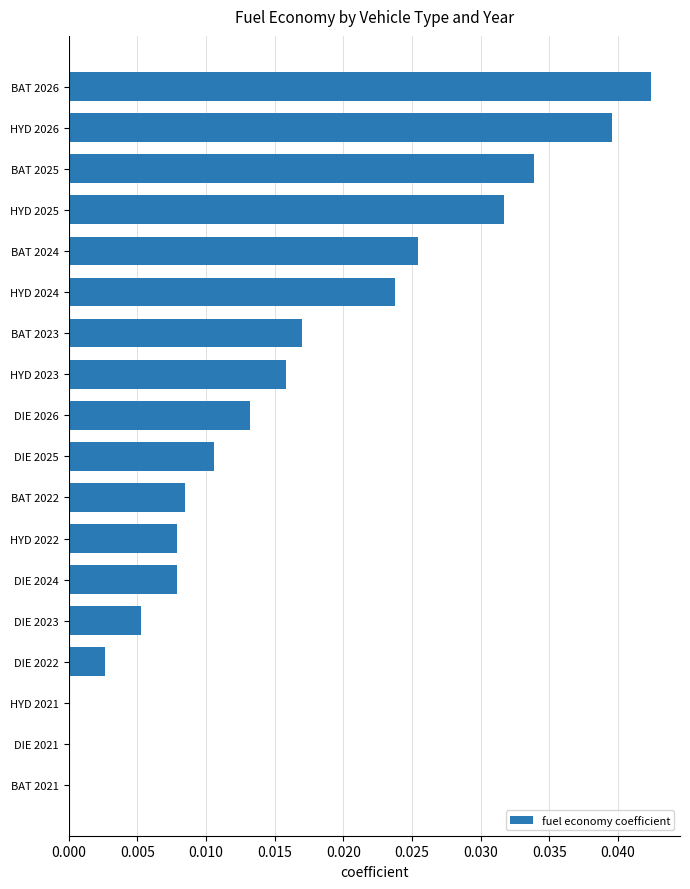

Between BAT 2023 and DIE 2026, which is larger?

BAT 2023